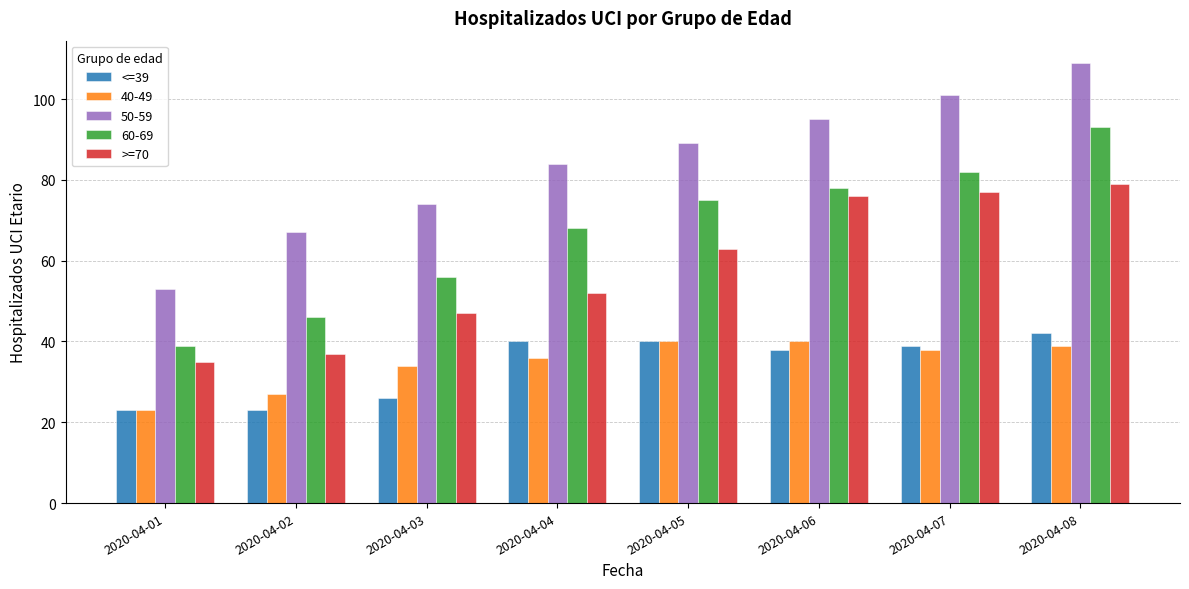

How many categories are shown in the chart?

8